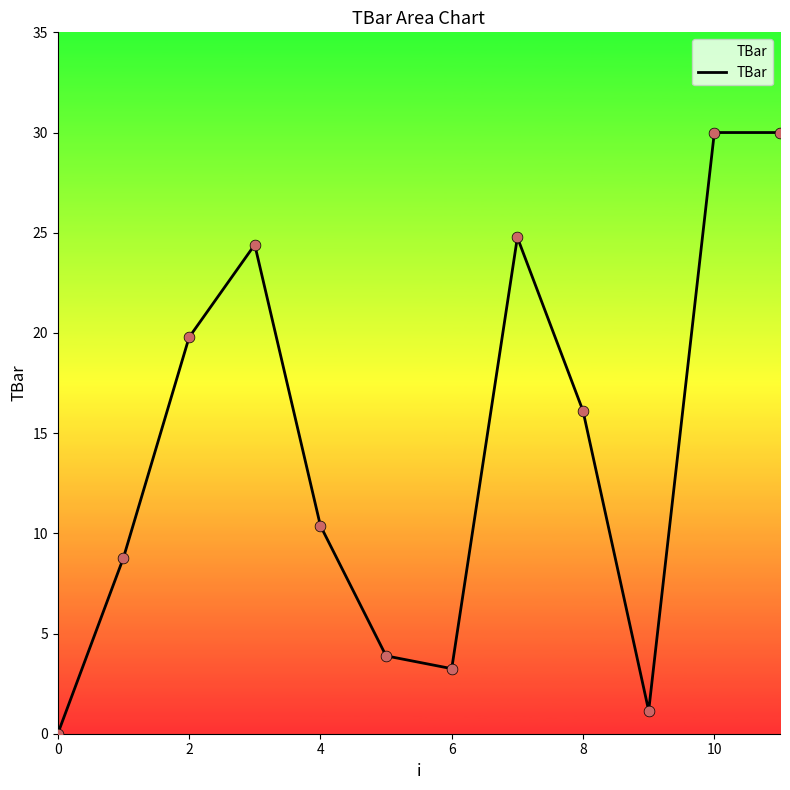

What is the maximum value shown in the chart?

30.0